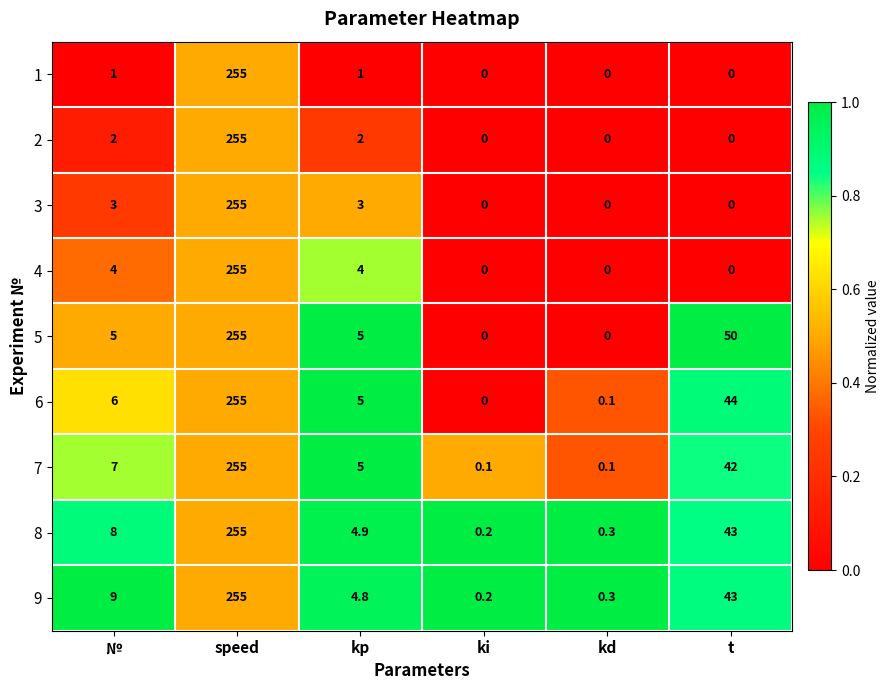

Rank the categories by 9 value from highest to lowest.

speed, t, №, kp, kd, ki